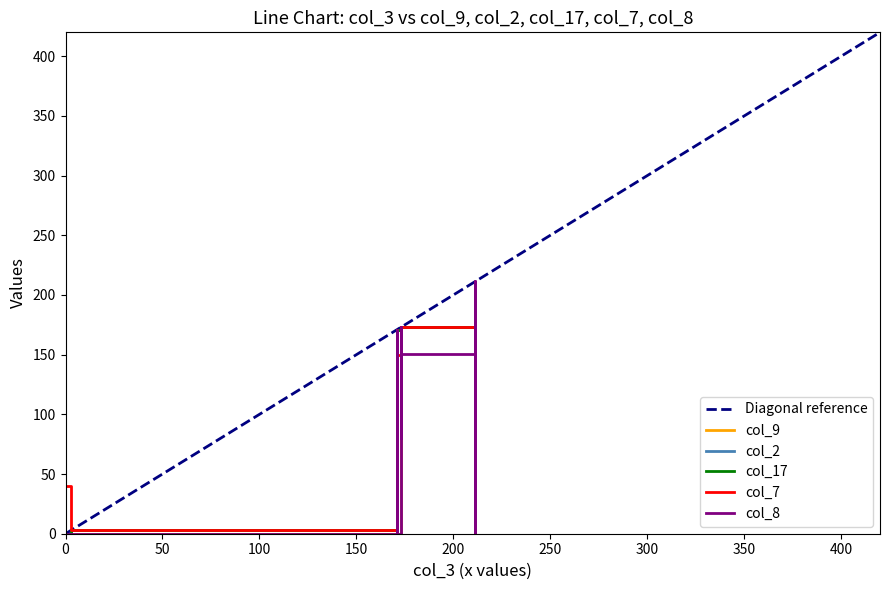

What is the average value of the col_9 series?

50.6